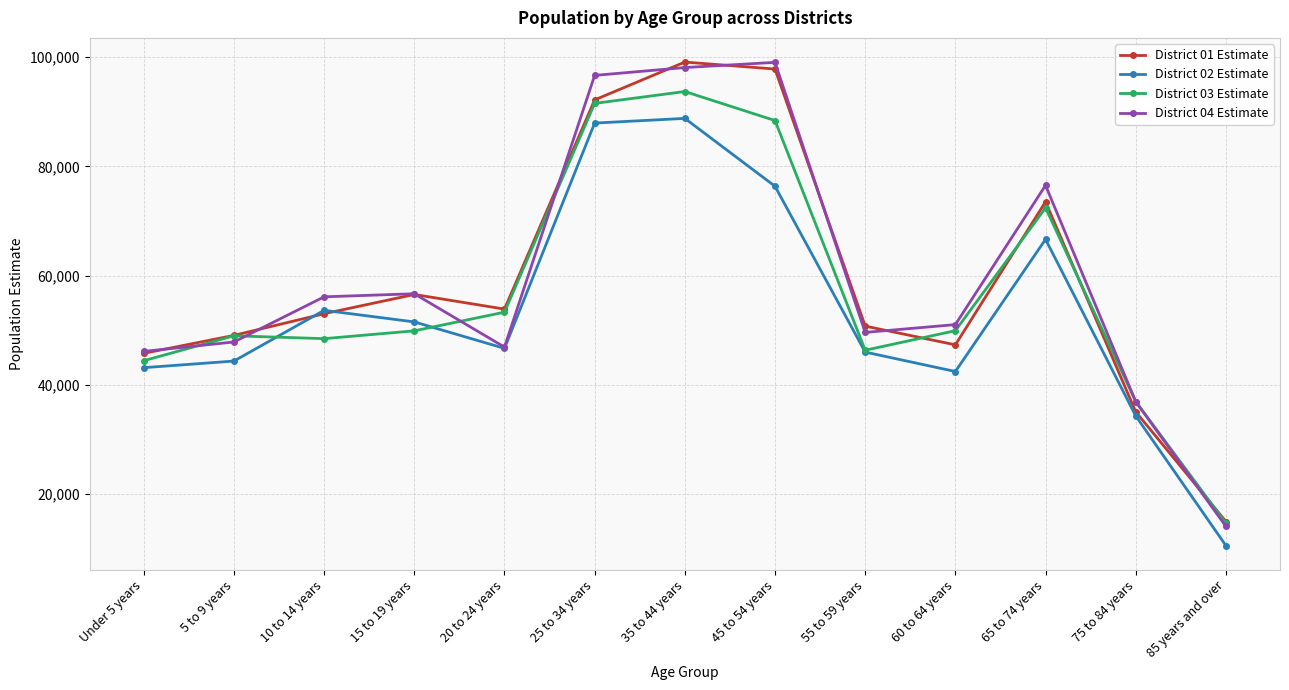

What is the sum of all District 04 Estimate values?

775679